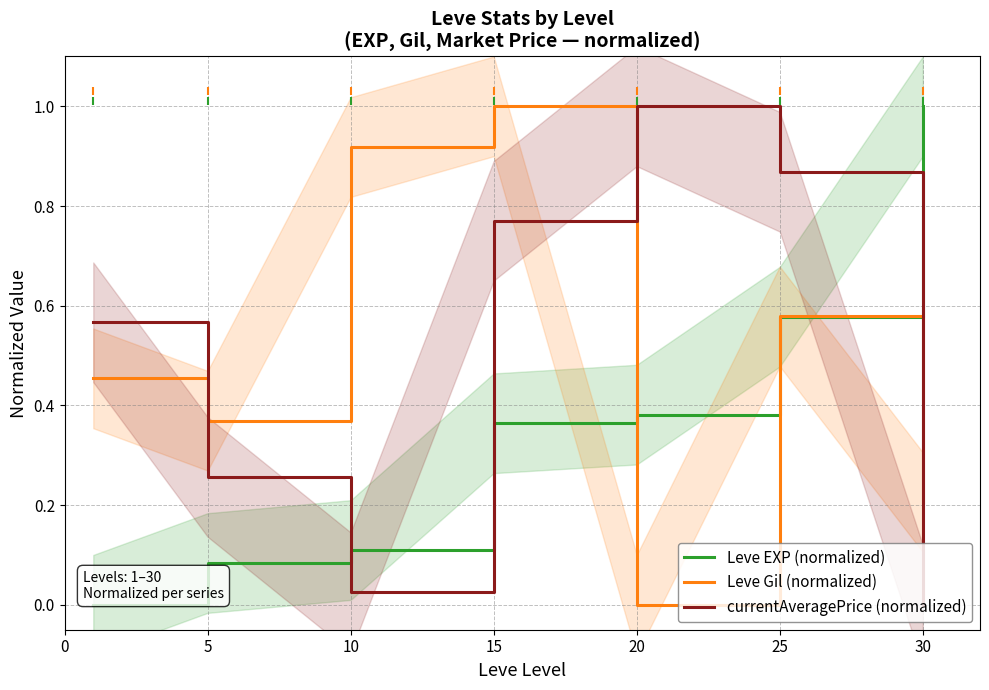

Reading left to right, list all the values displayed in this chart.

Leve EXP (normalized): 0=0.0	5=0.1	10=0.1	15=0.4	20=0.4	25=0.6	30=1.0
Leve Gil (normalized): 0=0.5	5=0.4	10=0.9	15=1.0	20=0.0	25=0.6	30=0.2
currentAveragePrice (normalized): 0=0.6	5=0.3	10=0.0	15=0.8	20=1.0	25=0.9	30=0.0